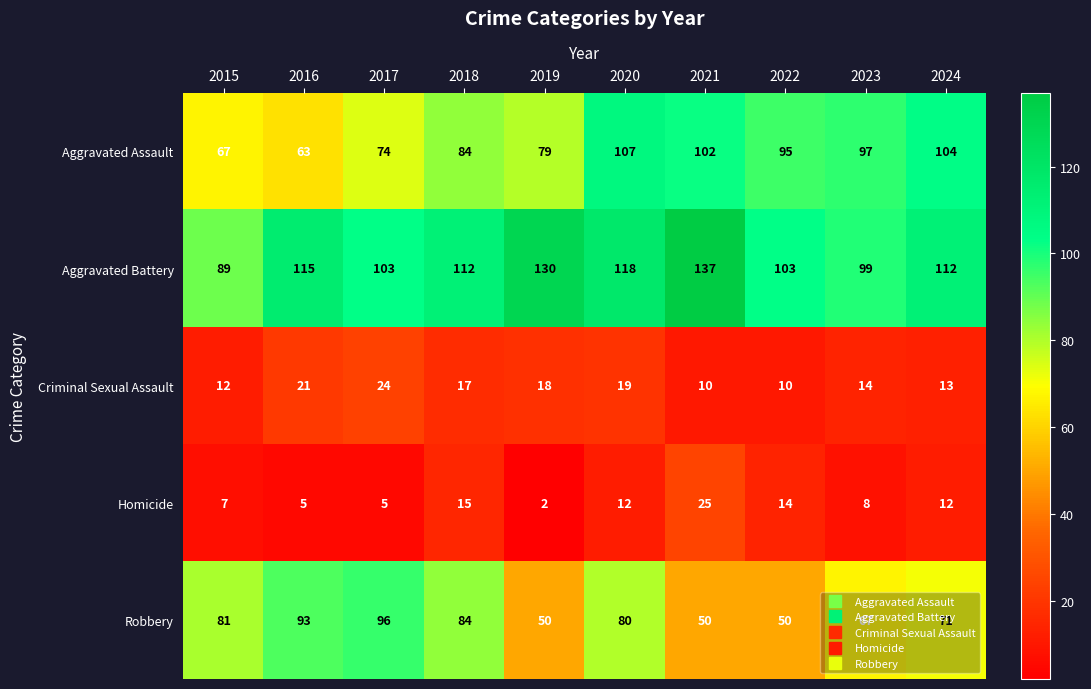

At which category is the sum across all series the highest?

2020